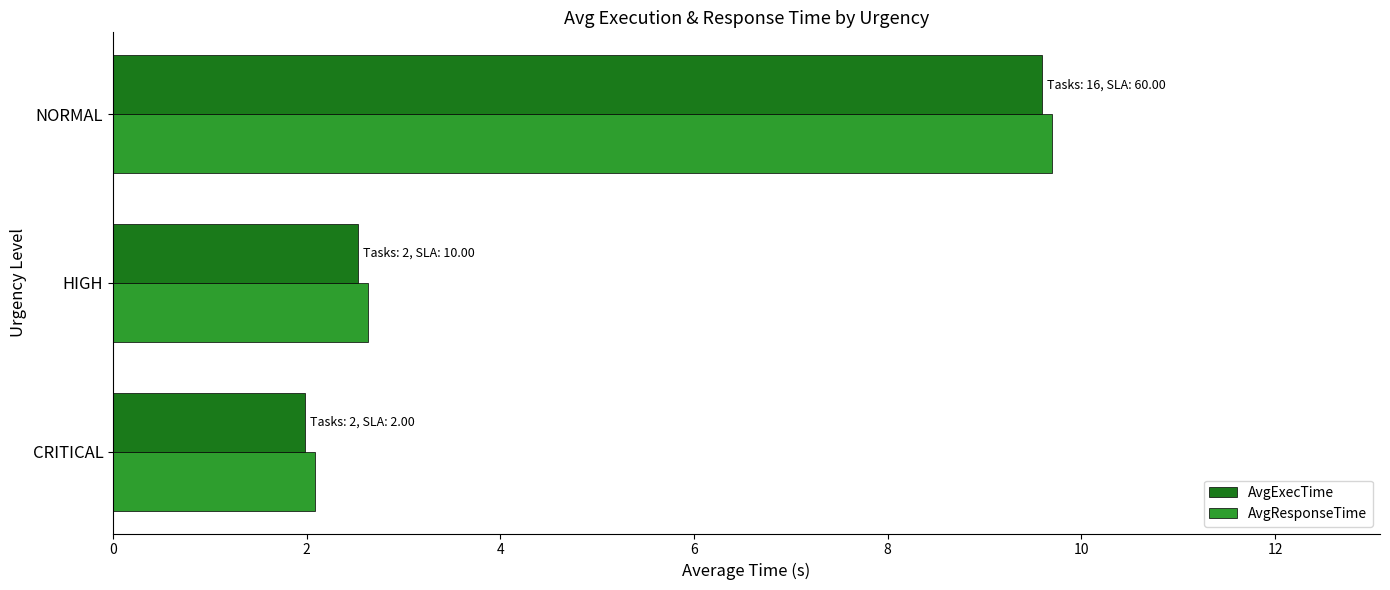

What is the total value across all series at NORMAL?

19.3